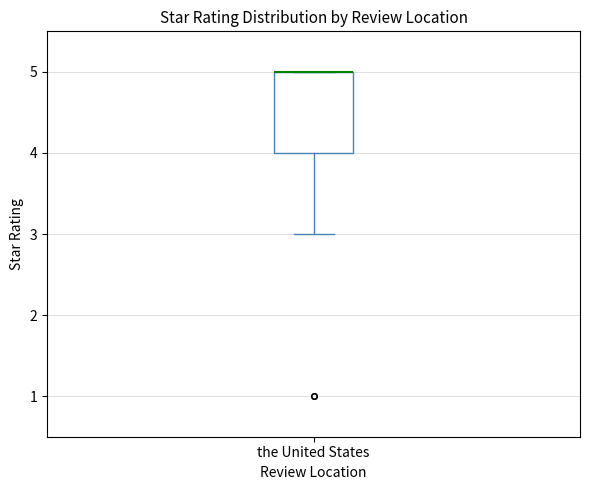

Transcribe this box plot: give where the median line is, the range the box spans, and where the two whiskers end, as read against the y-axis. The values are not printed on the chart, so give them approximately, as read against the axis.

median 5 (drawn on the box's upper edge), box 4 to 5, whiskers 3 to 5